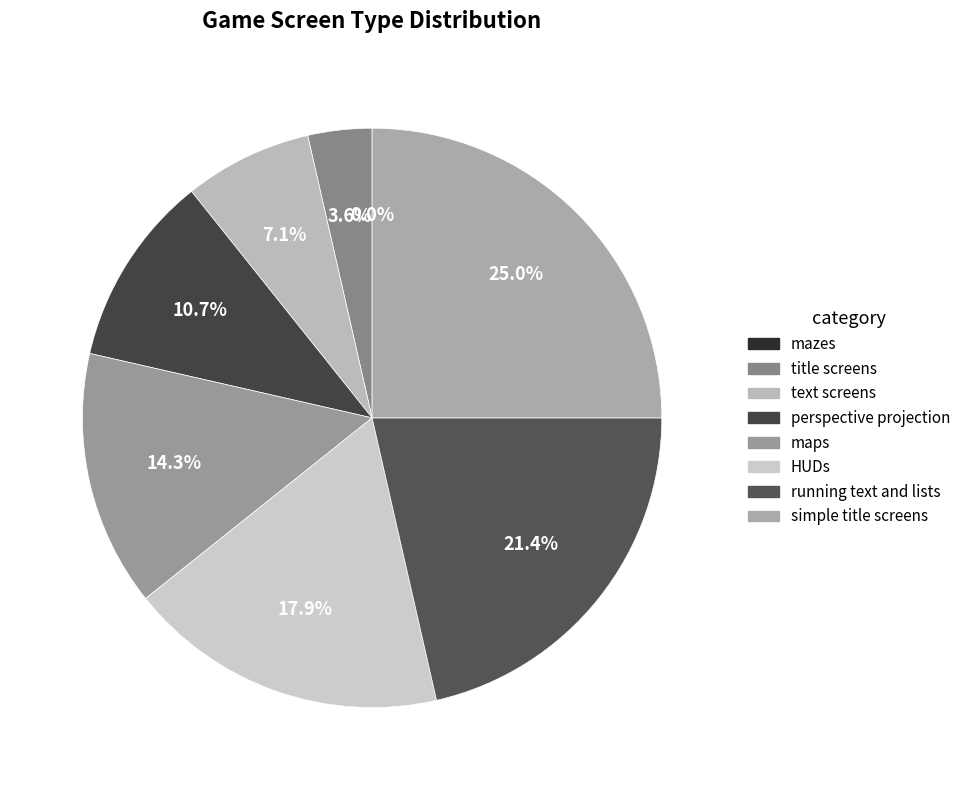

To the nearest percent, what is the average slice percentage?

12%